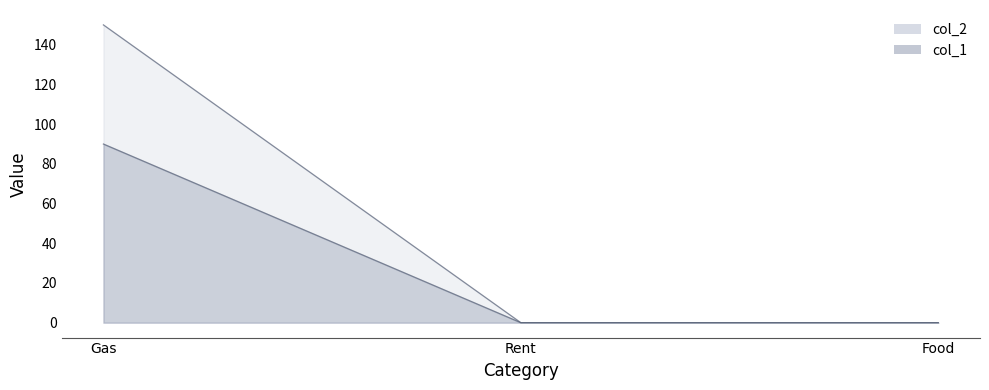

Reading left to right, list all the values displayed in this chart.

col_1: 150	0	0
col_2: 90	0	0